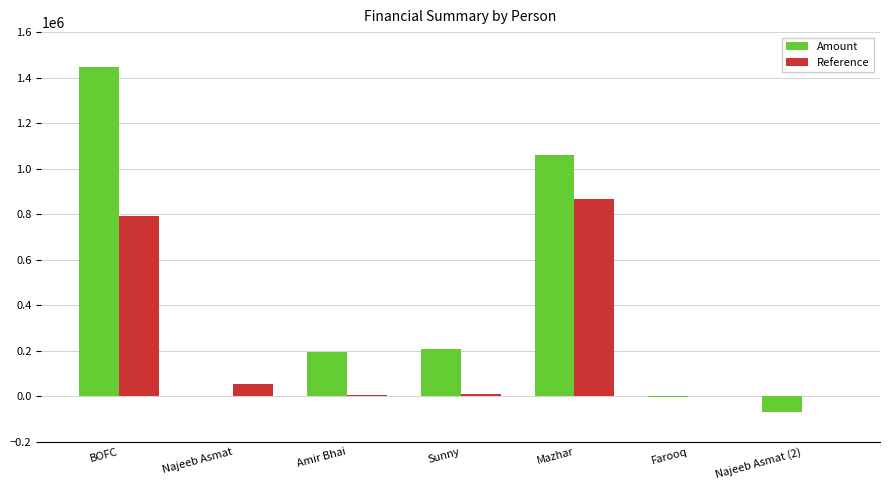

Which series changed the most between BOFC and Najeeb Asmat (2)?

Amount